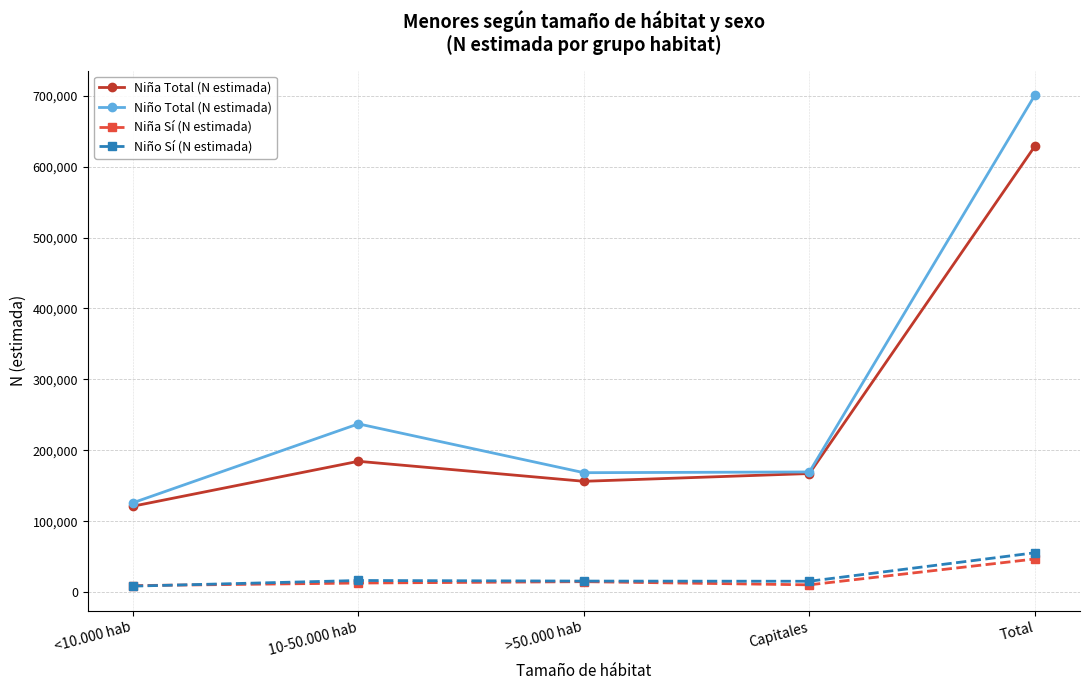

True or false: Niña Sí (N estimada) has more than 0 points higher than both neighbors.

True